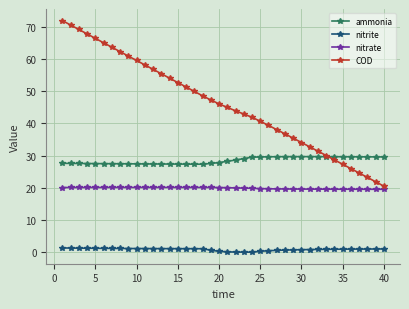

What is the maximum value for nitrate?

20.1